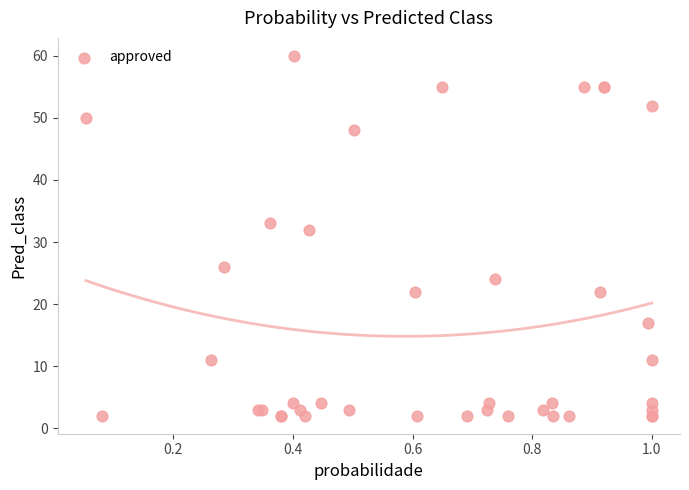

What Y value in the scatter plot is closest to 31?

32